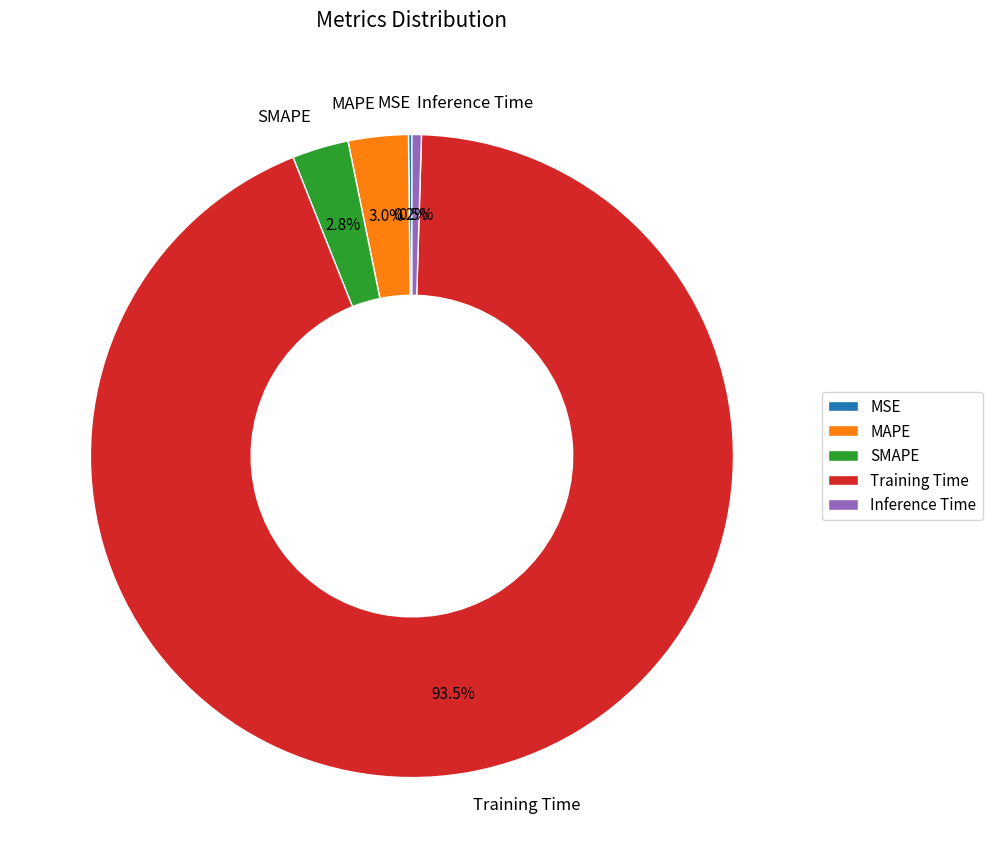

To the nearest percent, what percentage of the pie is MAPE?

3%